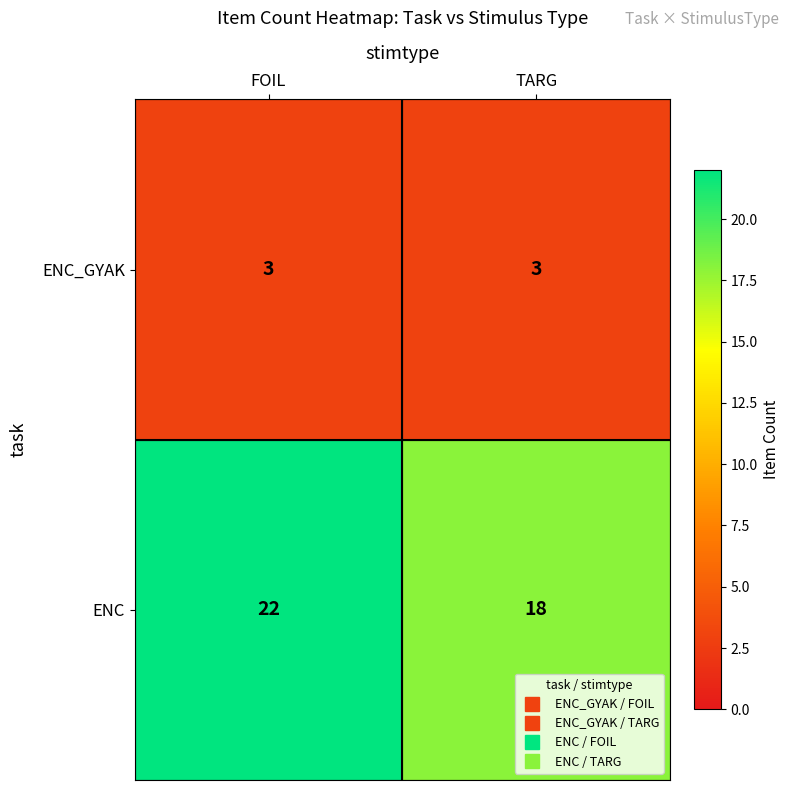

Between FOIL and TARG, which series saw the biggest shift?

ENC